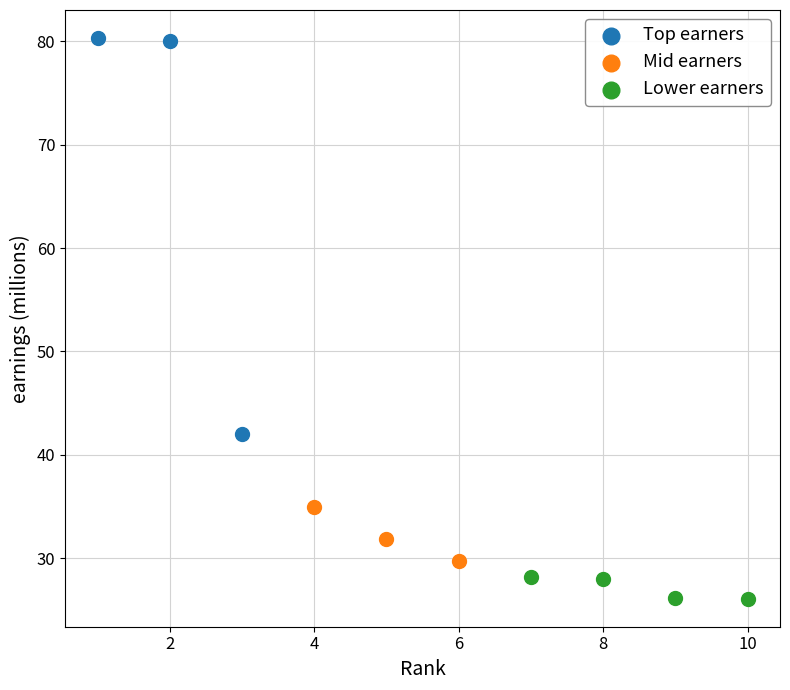

What are all the series names shown in the legend?

Top earners, Mid earners, Lower earners